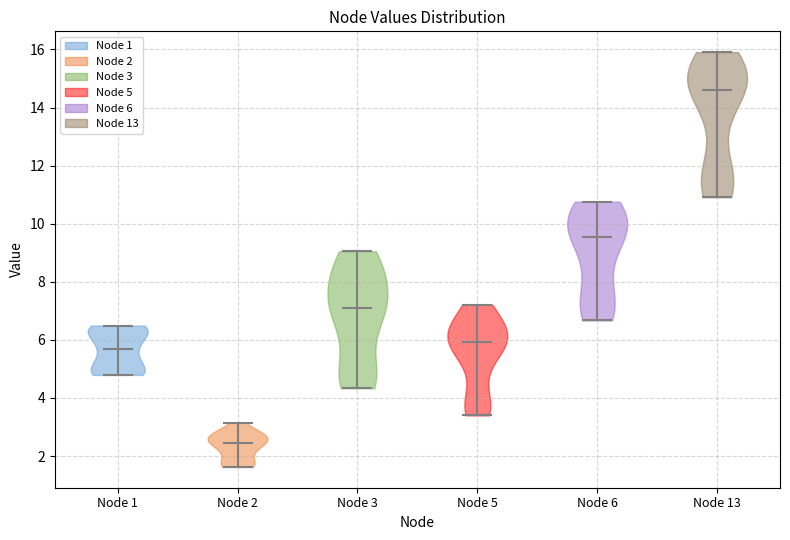

What is the lowest point the violin for Node 3 reaches on the y-axis? The values are not printed on the chart, so give them approximately, as read against the axis.

4.4